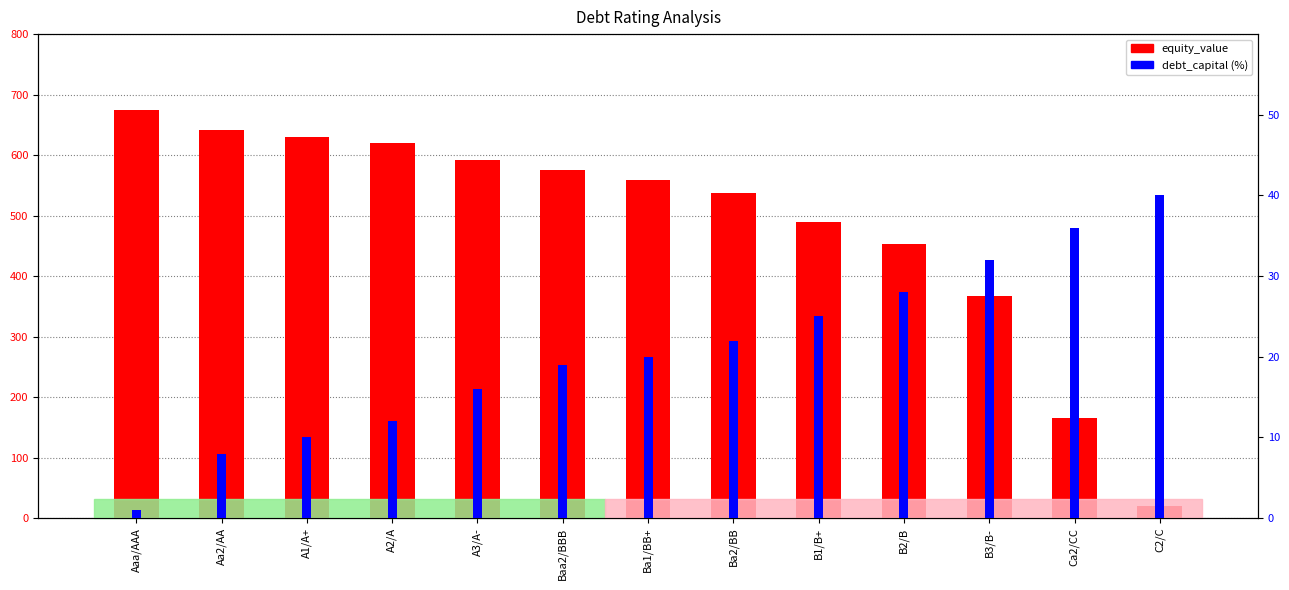

What is the value of the equity_value bar at the 2nd from the left?

642.2